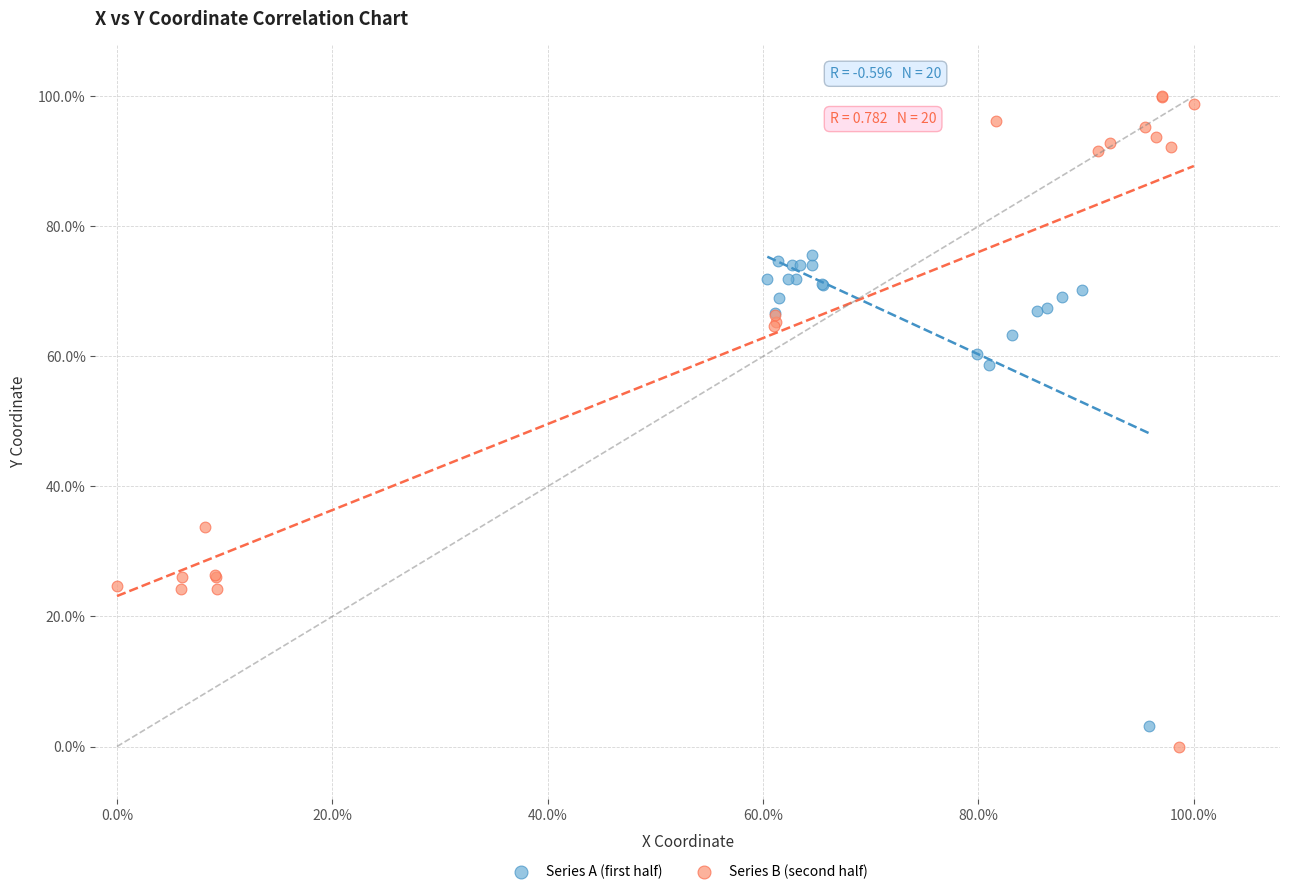

Which series reaches the minimum Y coordinate?

Series B (second half)